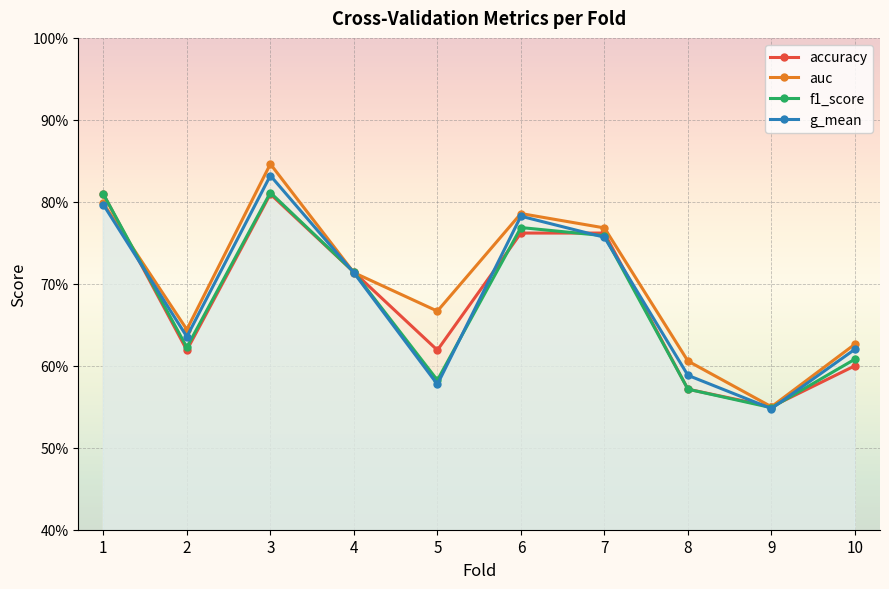

How many interior local peaks does the auc series have?

2